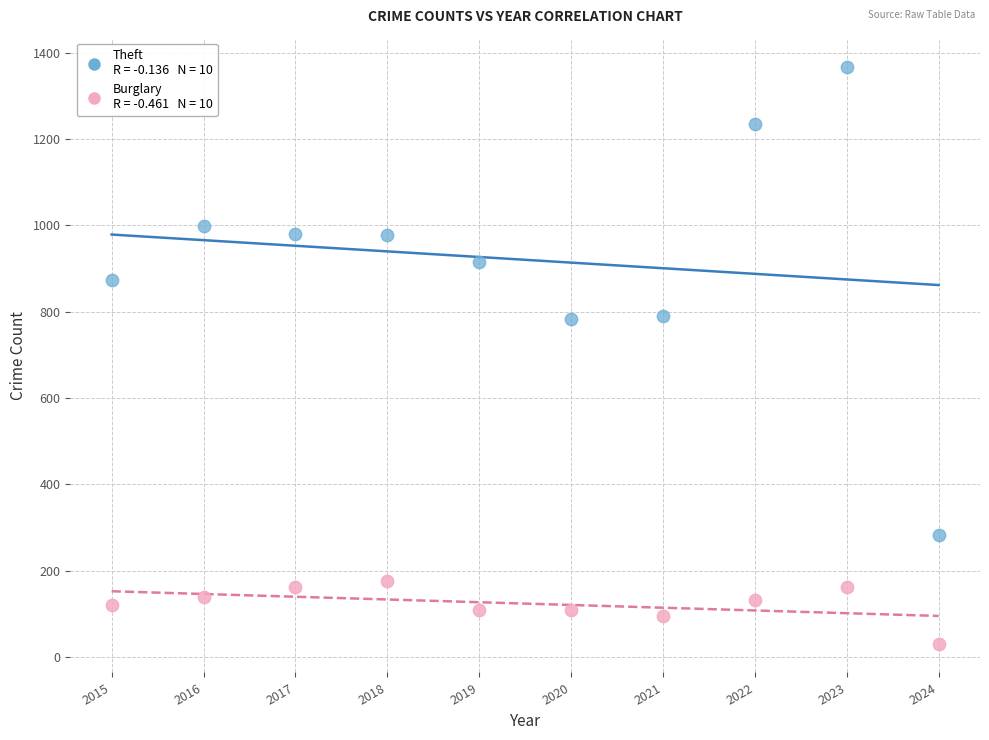

Across all data points, what is the range of Y values (max minus min)?

1337